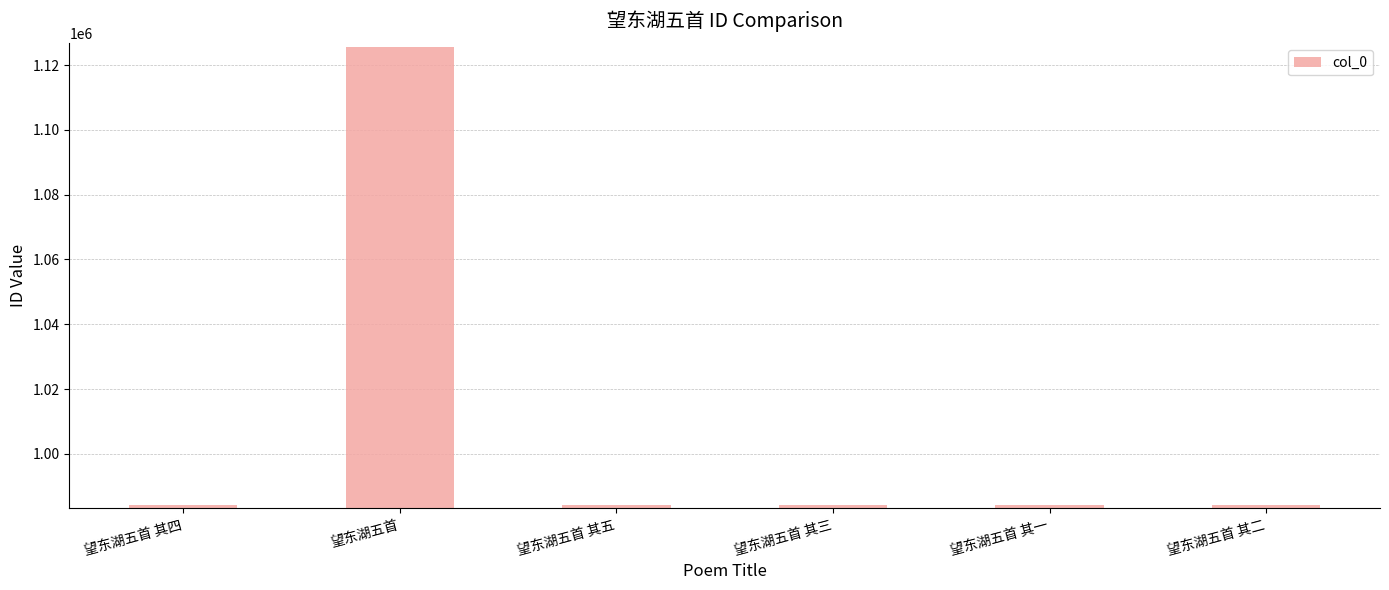

At which label does the data first exceed 984188?

望东湖五首